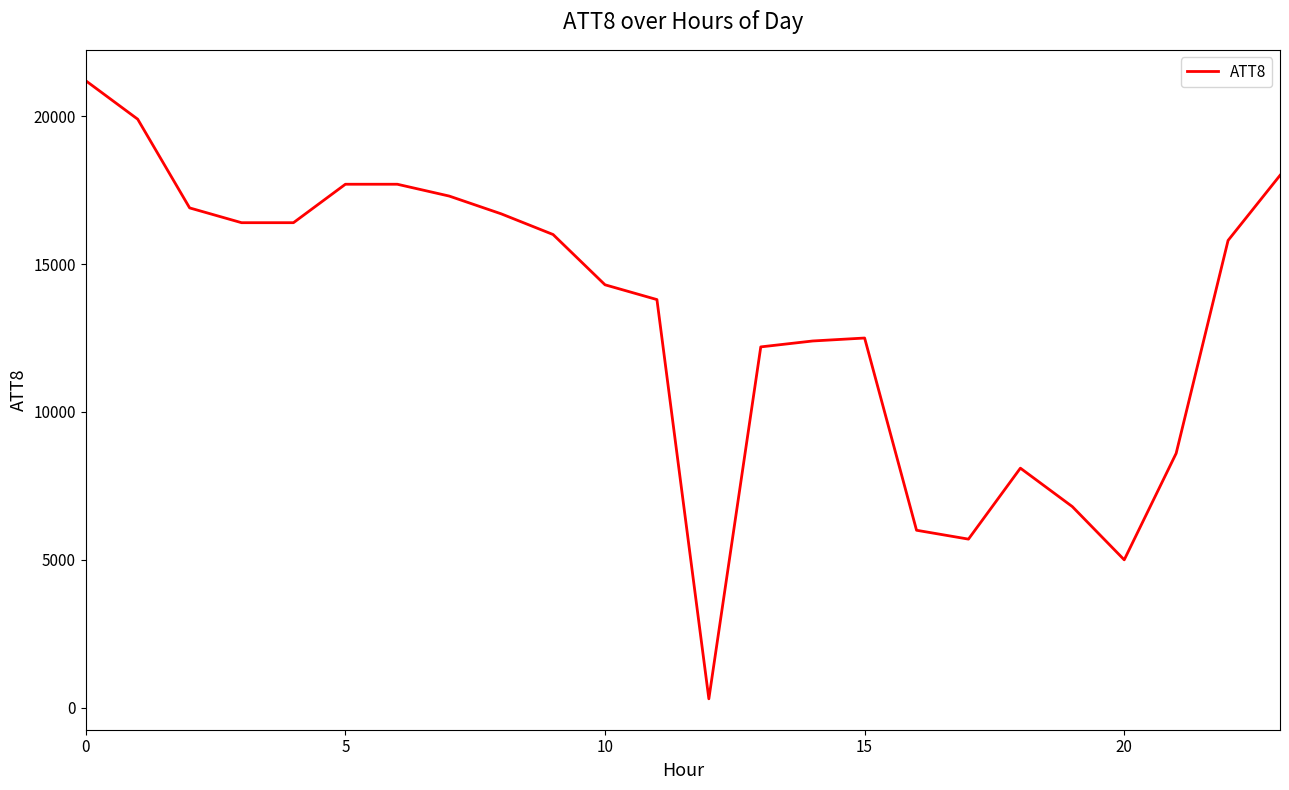

What is the maximum value shown in the chart?

21200